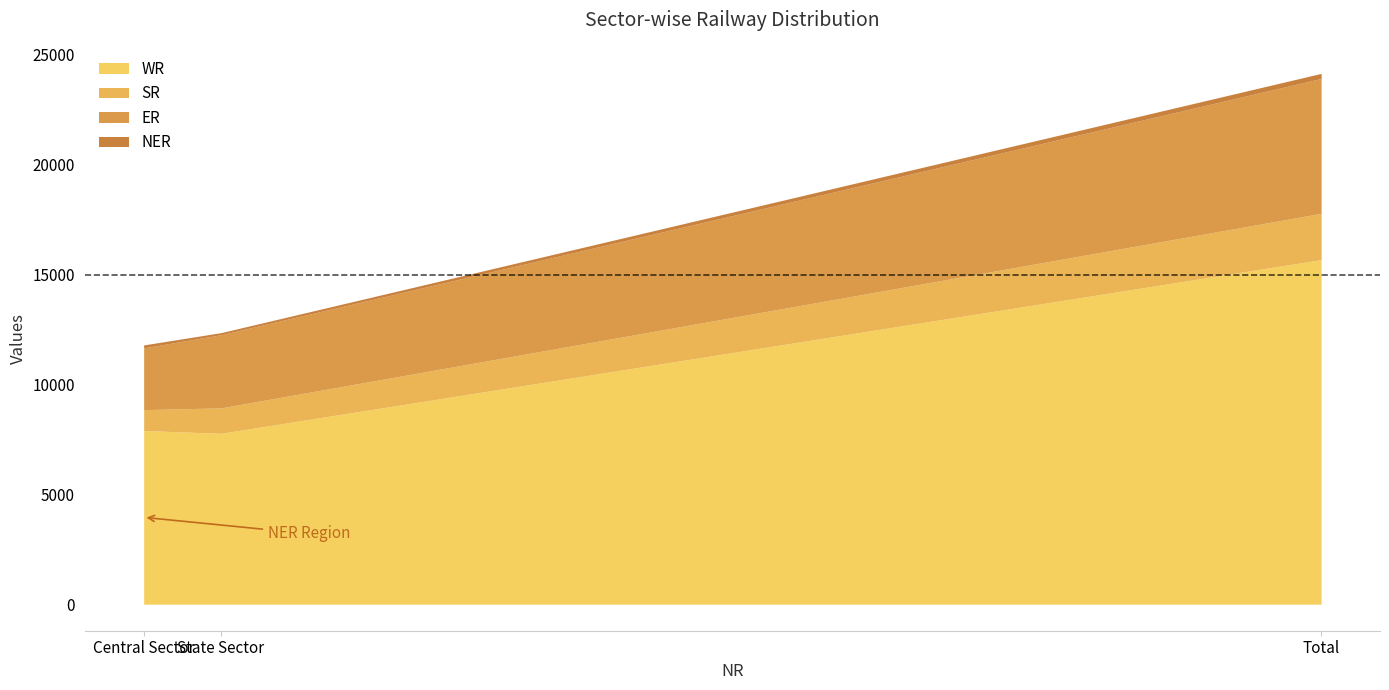

True or false: WR has a value of 15682 at Total.

True